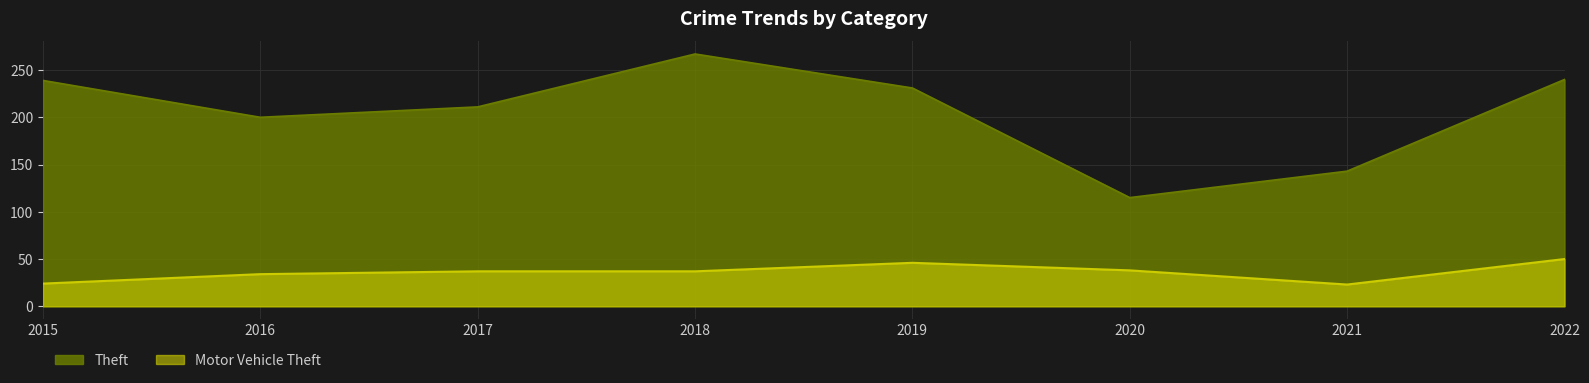

What is the maximum value shown in the chart?

267